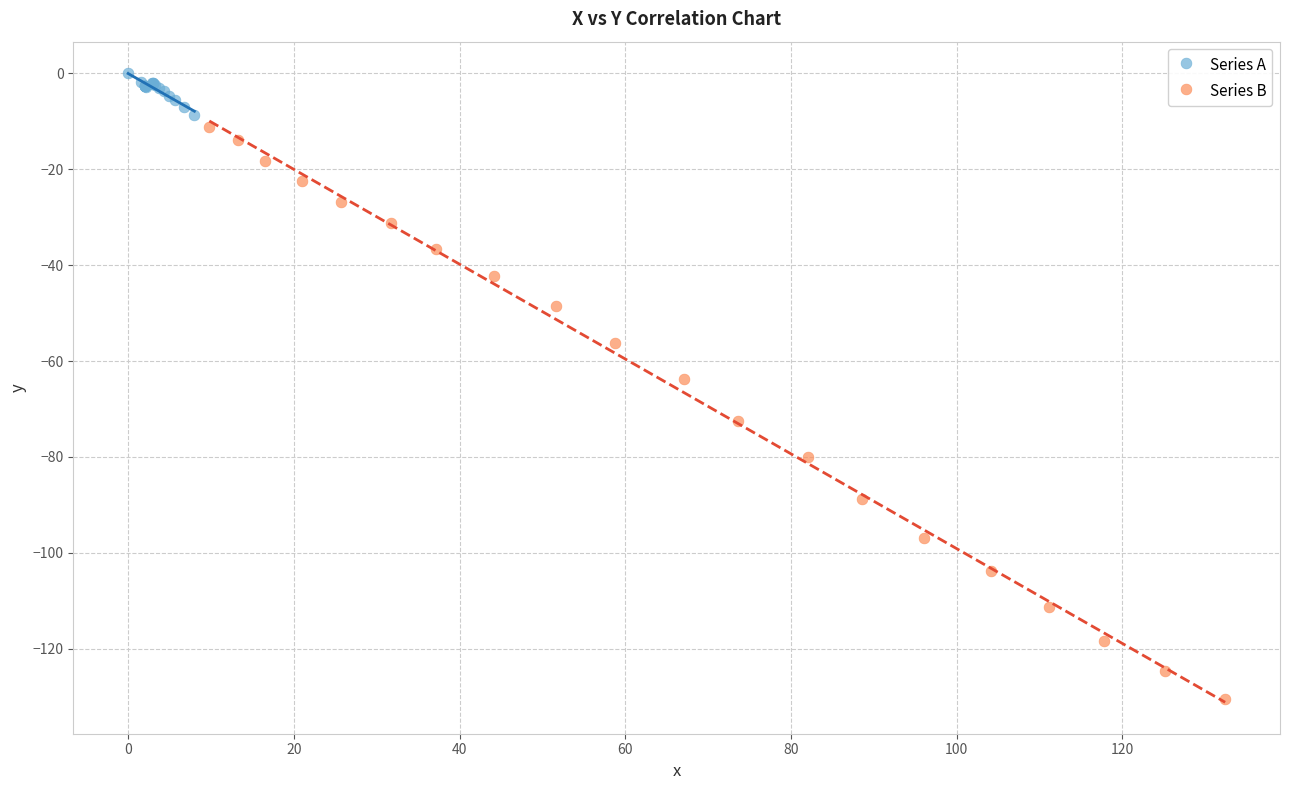

Which series has the largest Y range (max minus min)?

Series B